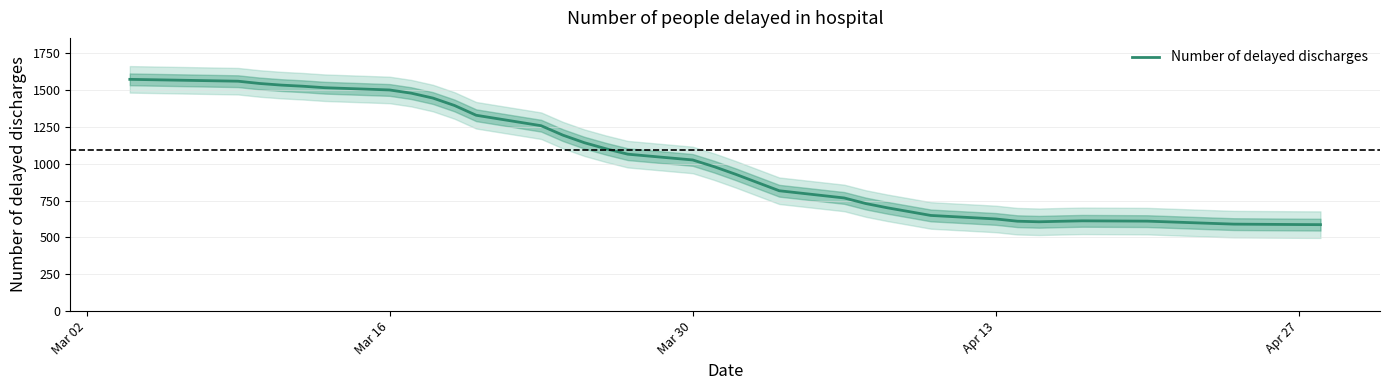

What is the minimum value for Number of delayed discharges?

586.7